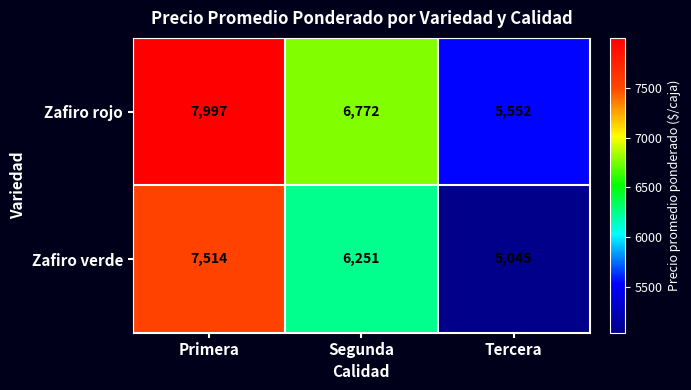

Which category has the highest value across all series?

Primera